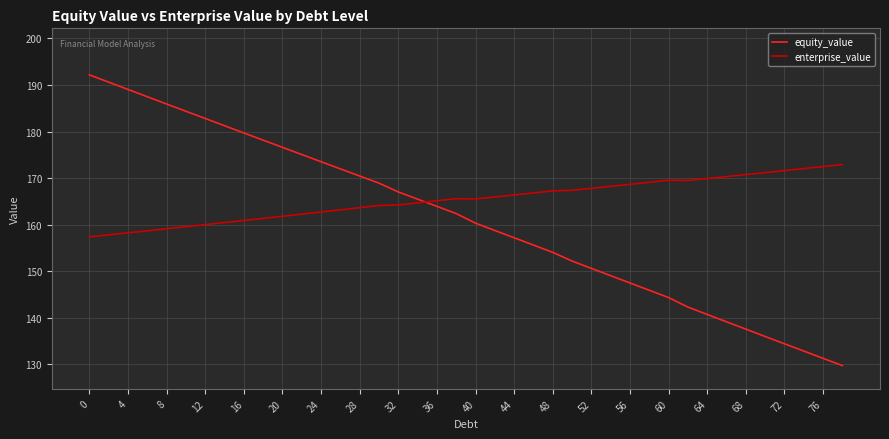

How many lines are shown in the chart?

2